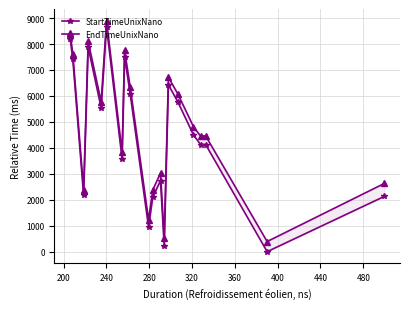

What is the difference between the second highest and minimum values in the EndTimeUnixNano series?

8016.9